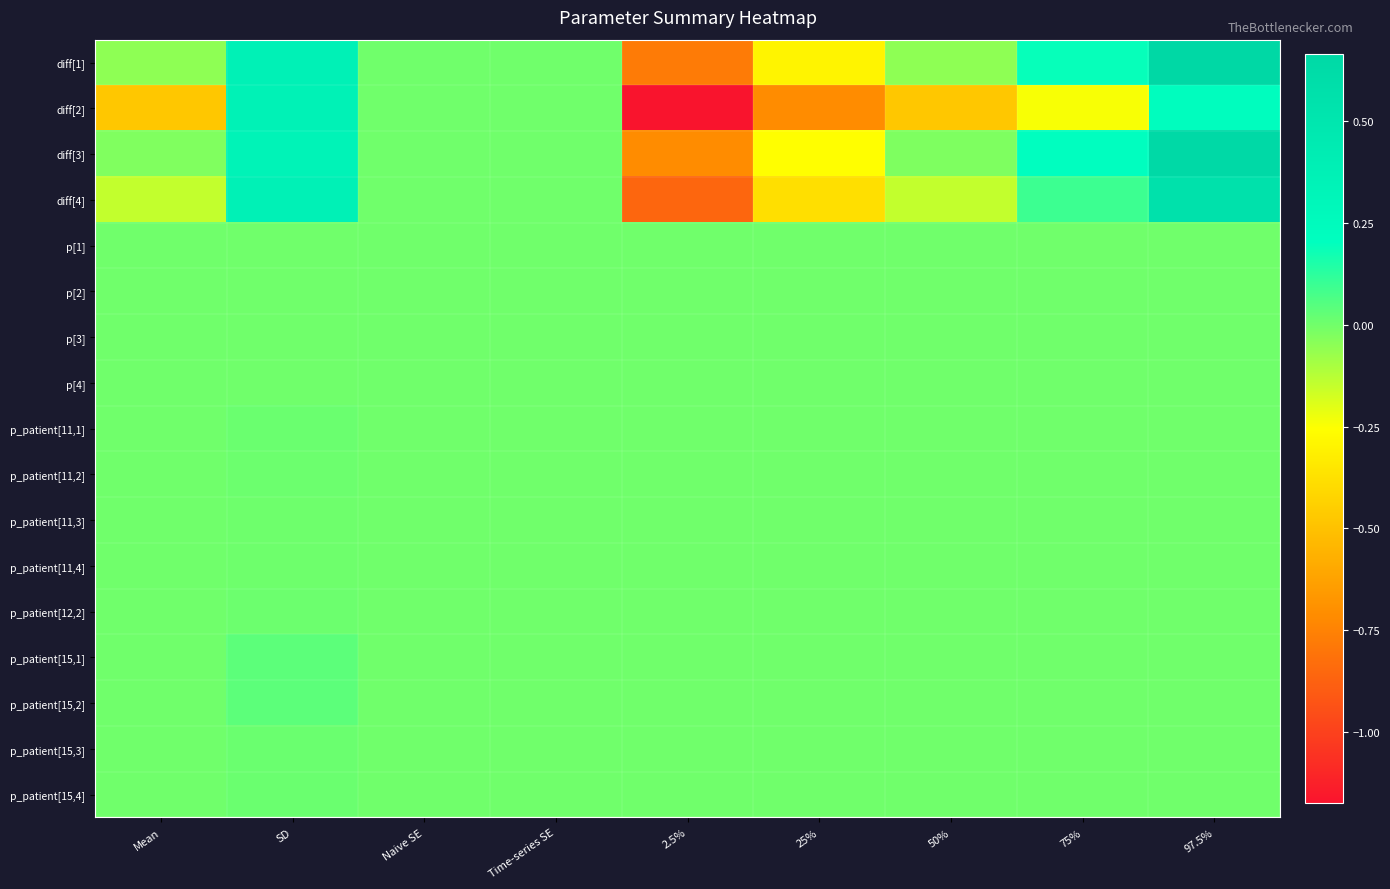

What is the greatest value displayed?

0.7